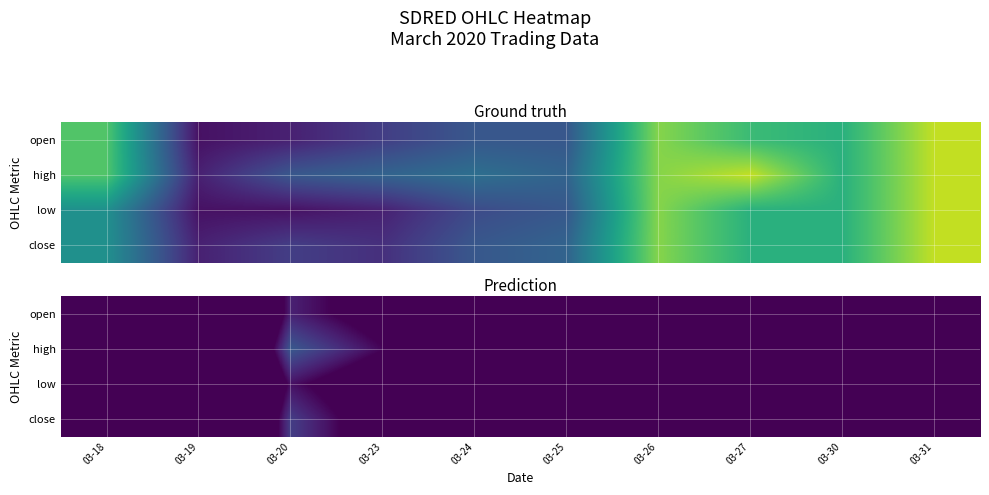

Which series changed the most between 03-18 and 03-30?

open